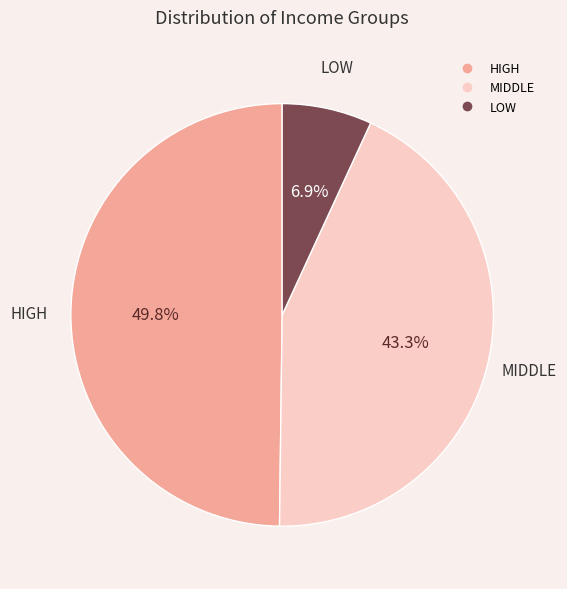

Is there a majority slice in this chart?

No